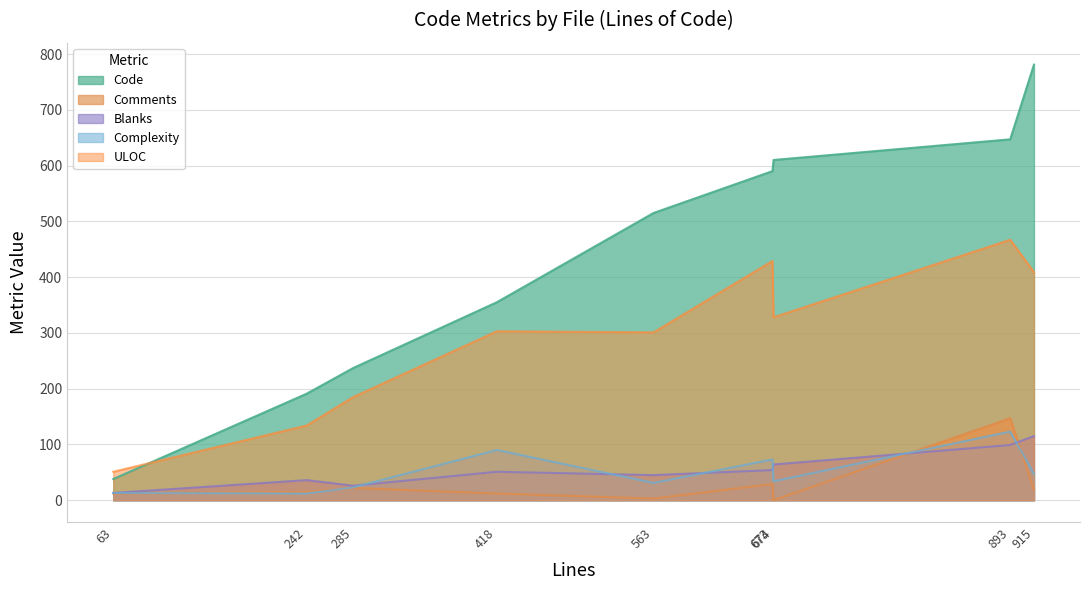

At how many categories does at least one series exceed 448?

5